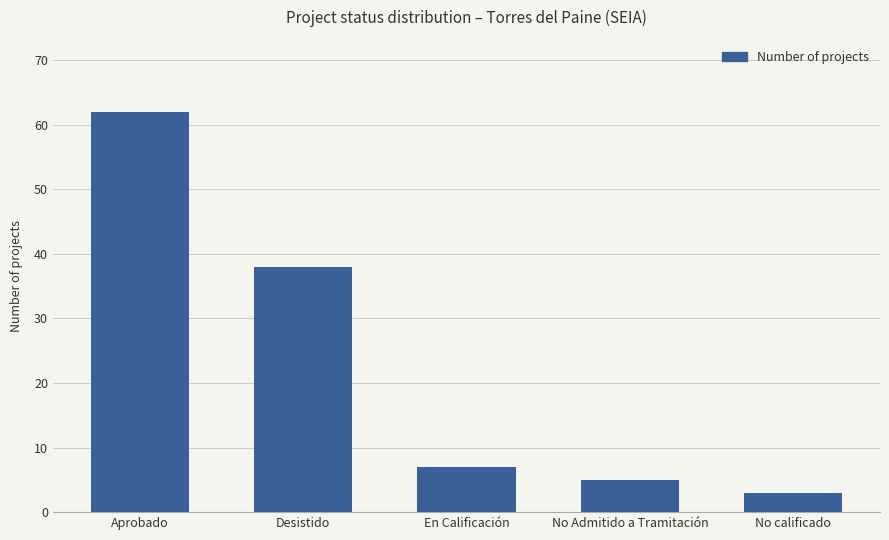

Reading right to left, extract all data points from this chart.

No calificado=3	No Admitido a Tramitación=5	En Calificación=7	Desistido=38	Aprobado=62